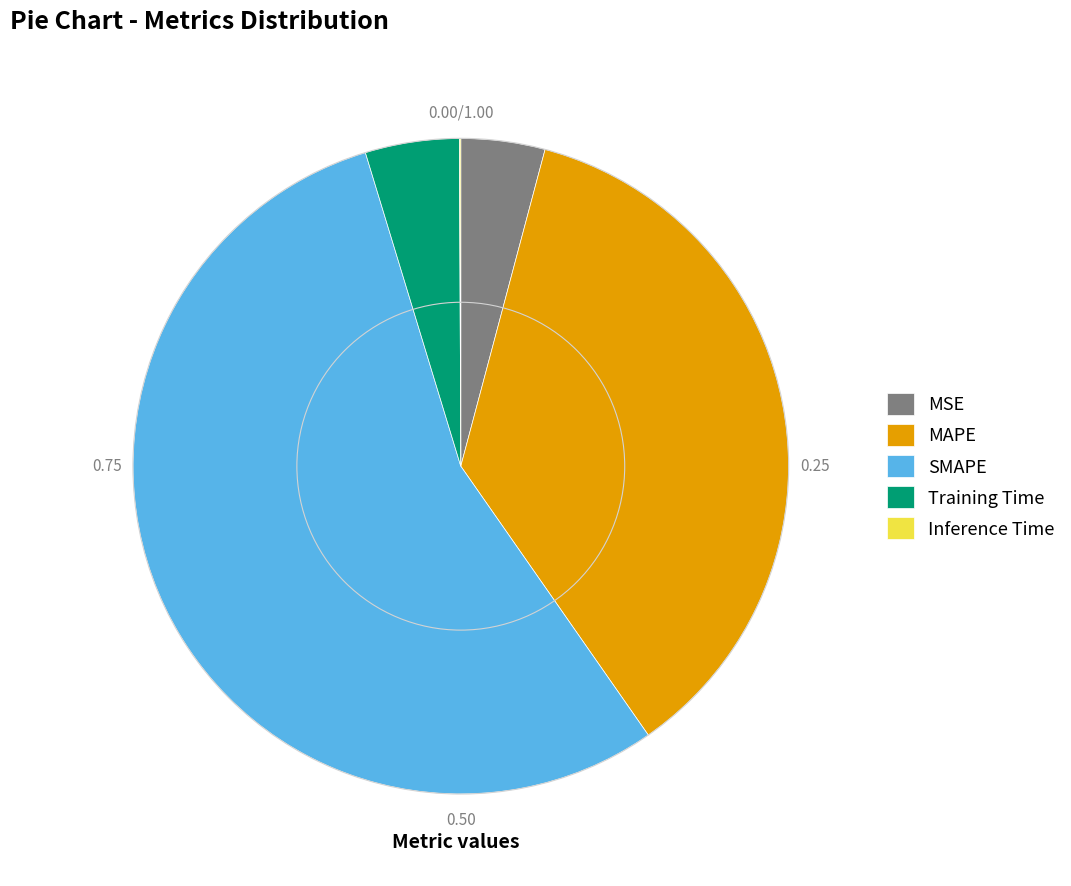

Which slice is the largest?

SMAPE